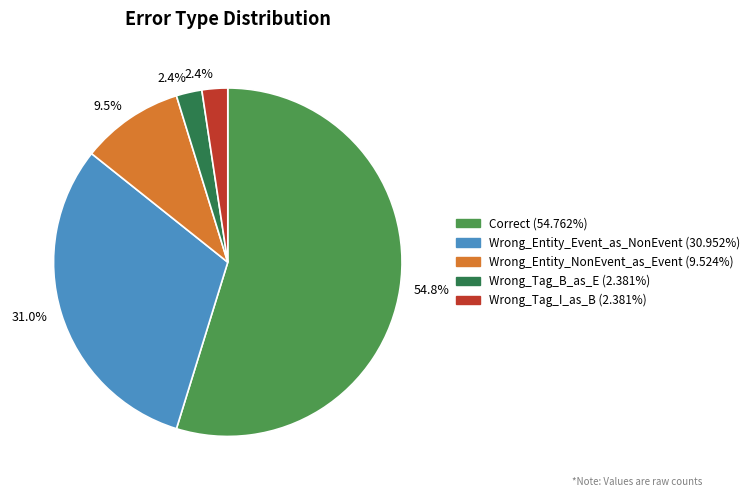

Is there a majority slice in this chart?

Yes